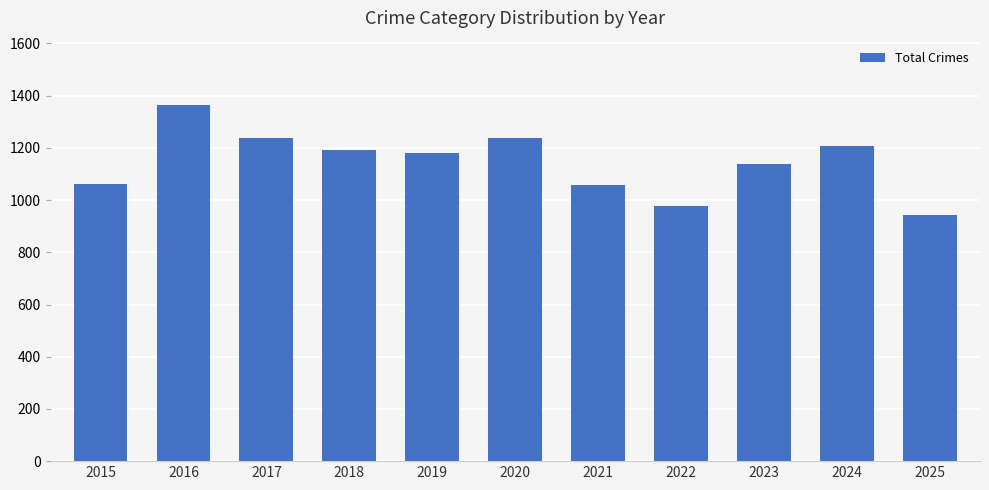

At which category does the chart reach its peak across all series?

2016